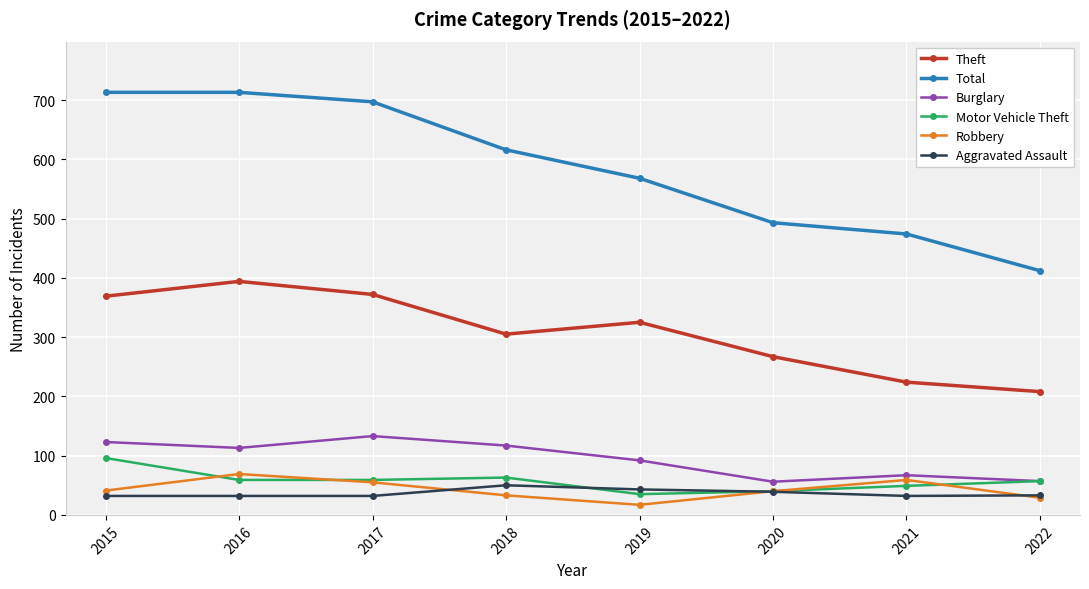

What is the difference between the second highest and minimum values in the Burglary series?

67